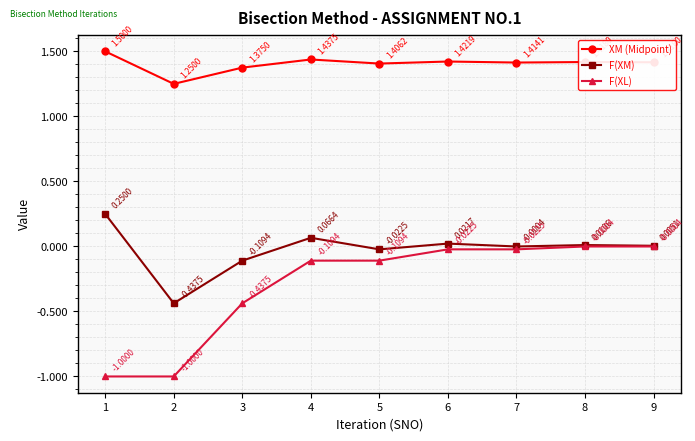

Which series has the widest spread of values?

F(XL)